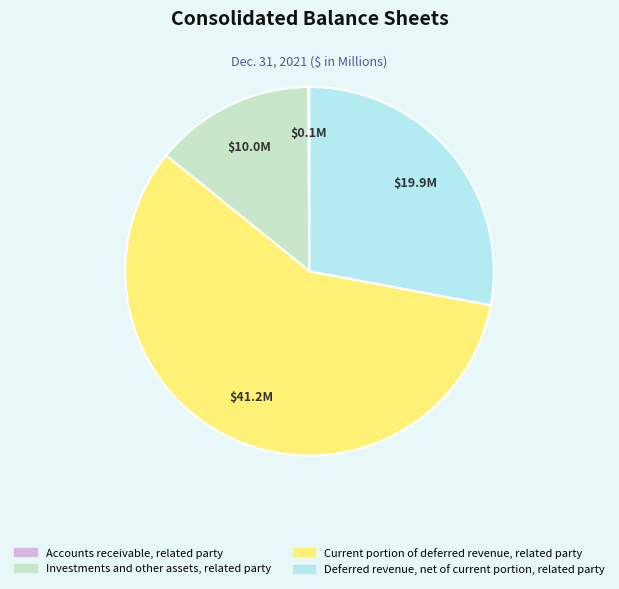

Which category accounts for the majority?

Current portion of deferred revenue, related party